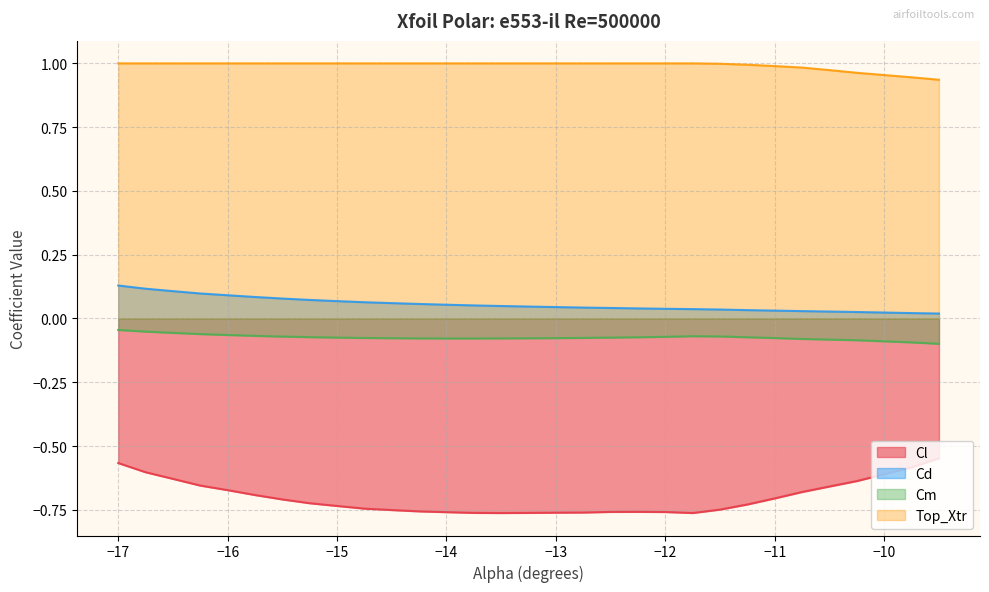

What is the maximum value for Cl?

-0.5